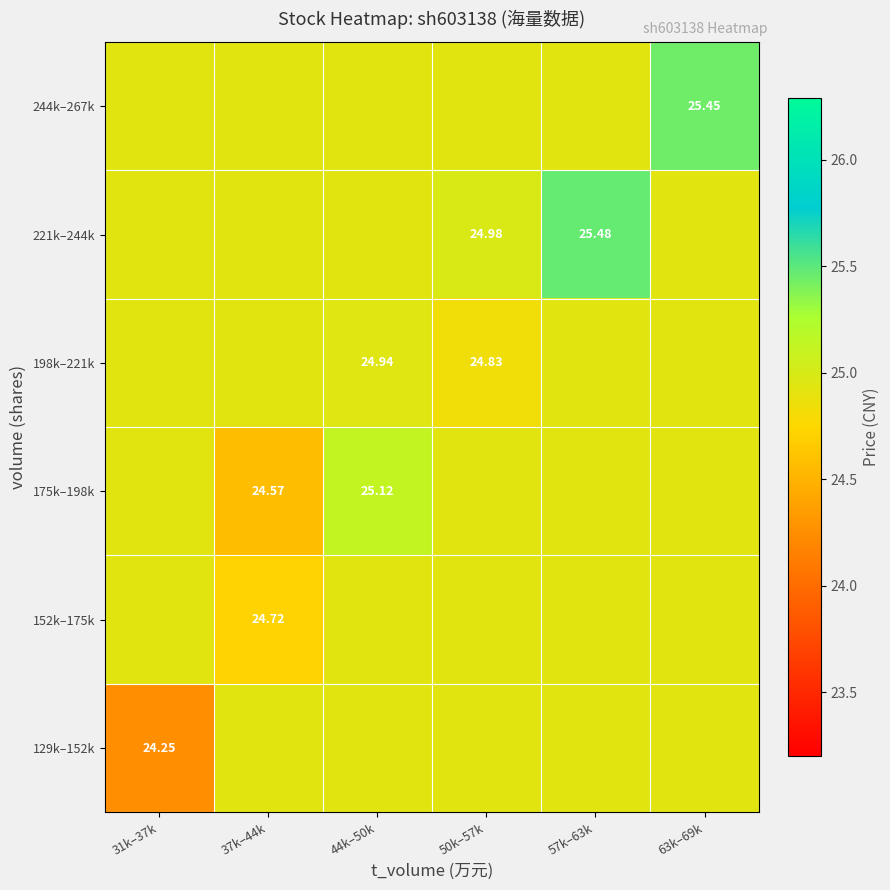

Is the value of 152k–175k at 37k–44k greater than the value of 221k–244k at 57k–63k?

No